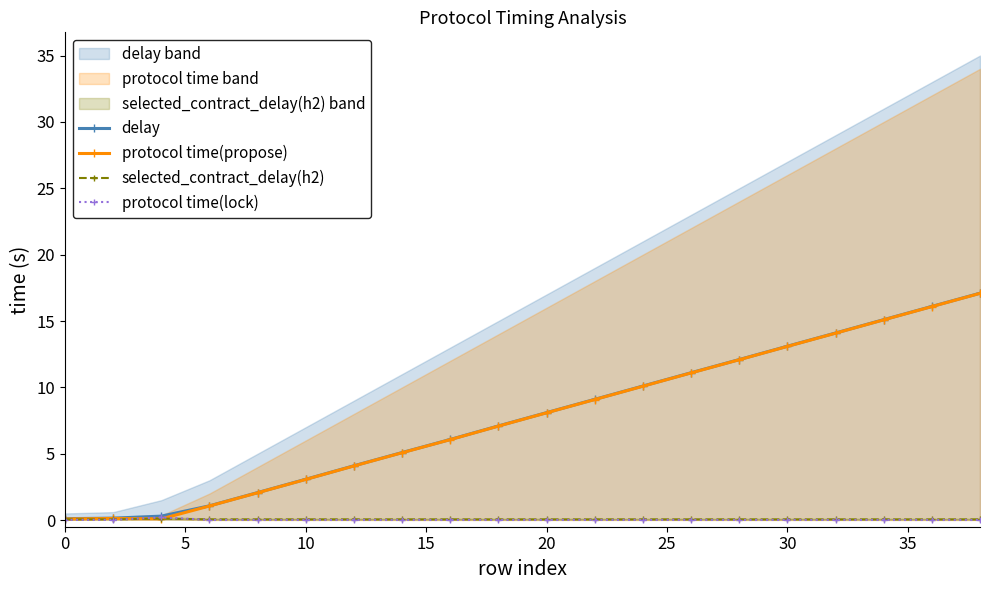

True or false: protocol time(propose) has more than 1 interior local peaks.

False